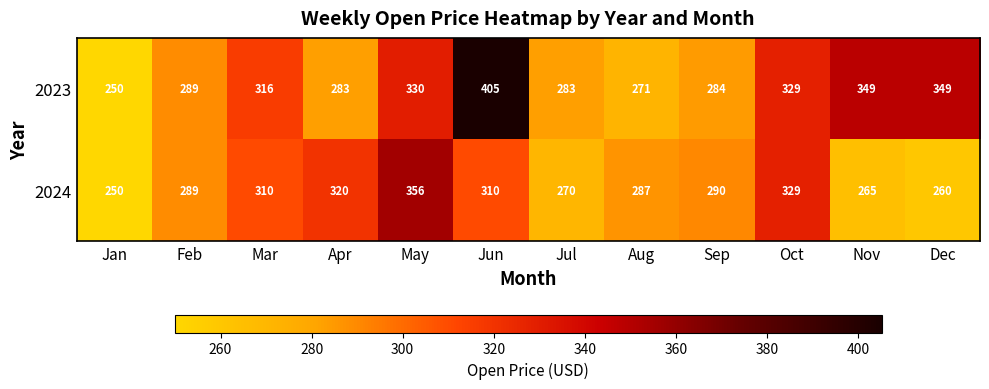

Between Jan and Mar, which series saw the biggest shift?

2023